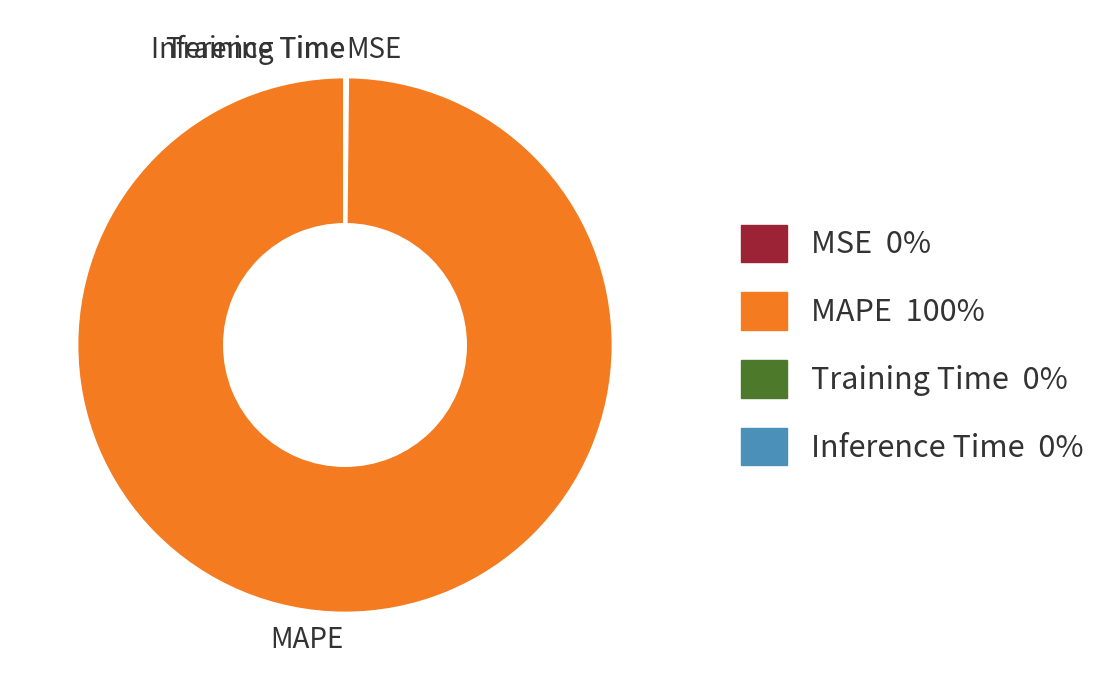

What is the majority slice?

MAPE